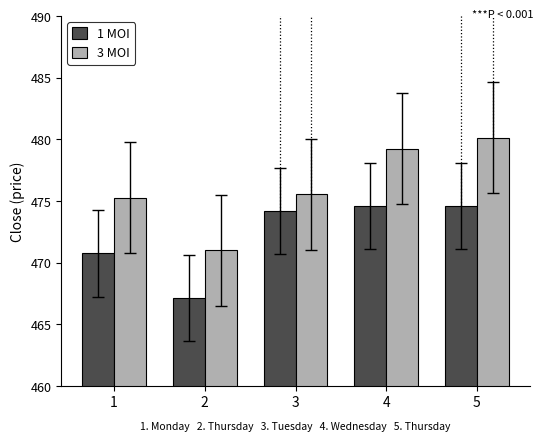

Which series has the largest range (max minus min)?

3 MOI